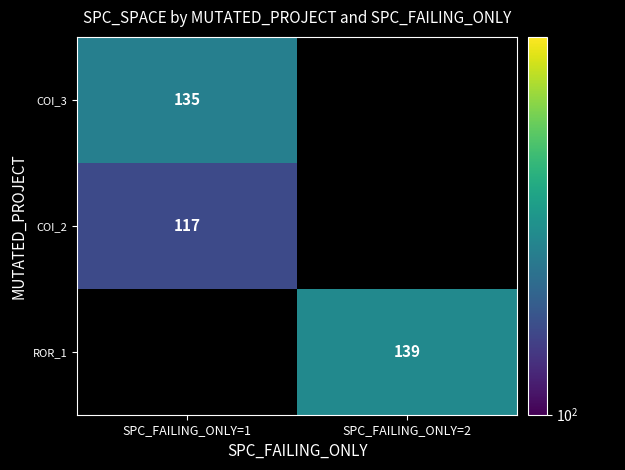

Is the value of COI_3 at SPC_FAILING_ONLY=1 greater than the value of COI_2 at SPC_FAILING_ONLY=1?

Yes